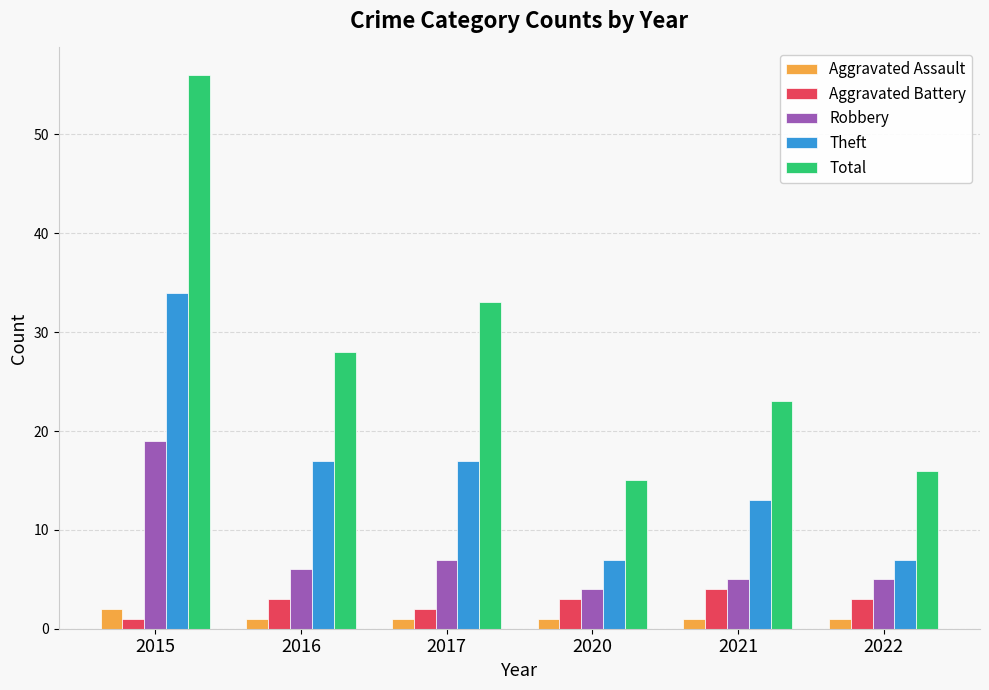

What is the sum of all Aggravated Assault values?

7